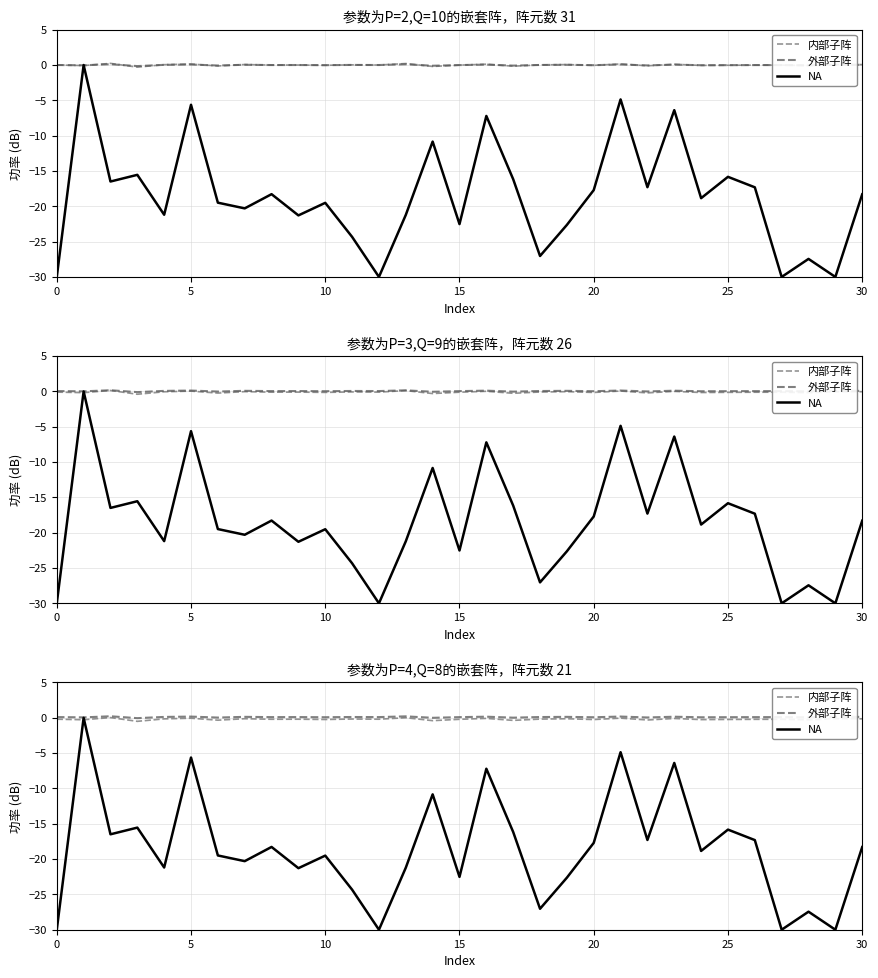

Is this an area chart (filled region under the line)?

No